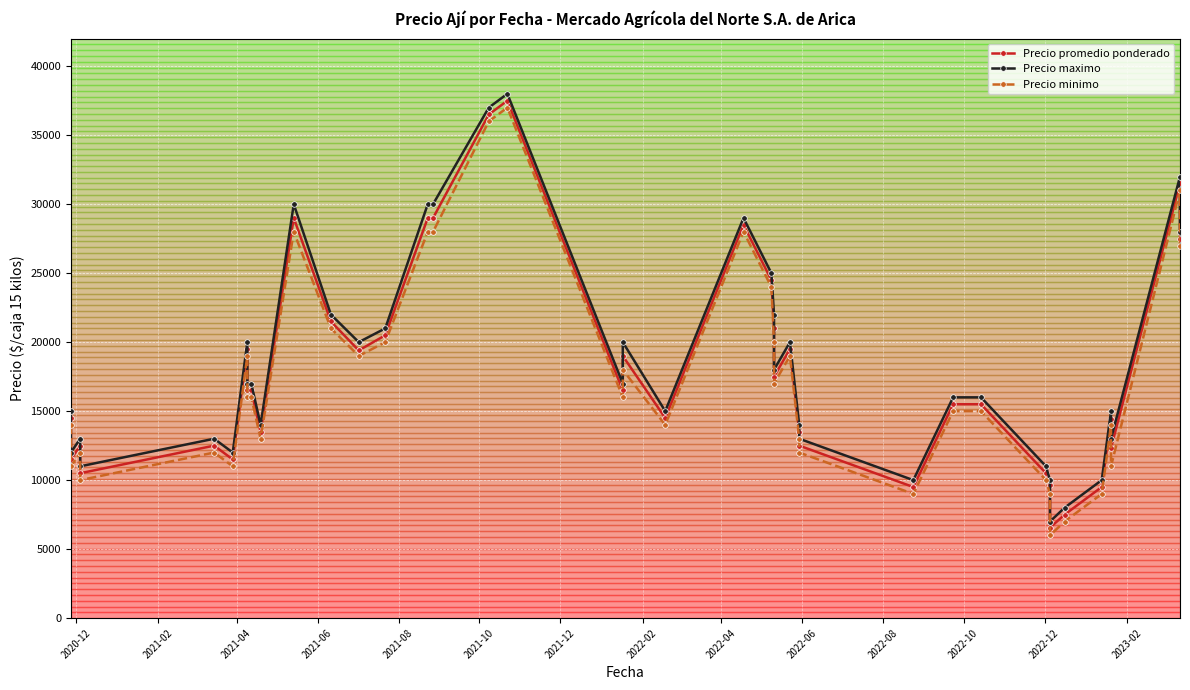

How many lines are shown in the chart?

3